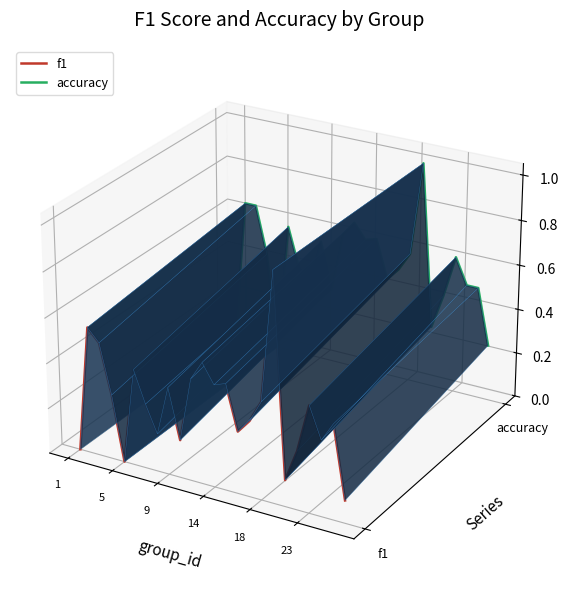

The f1 series shows -0.0 at 1. True or false?

True